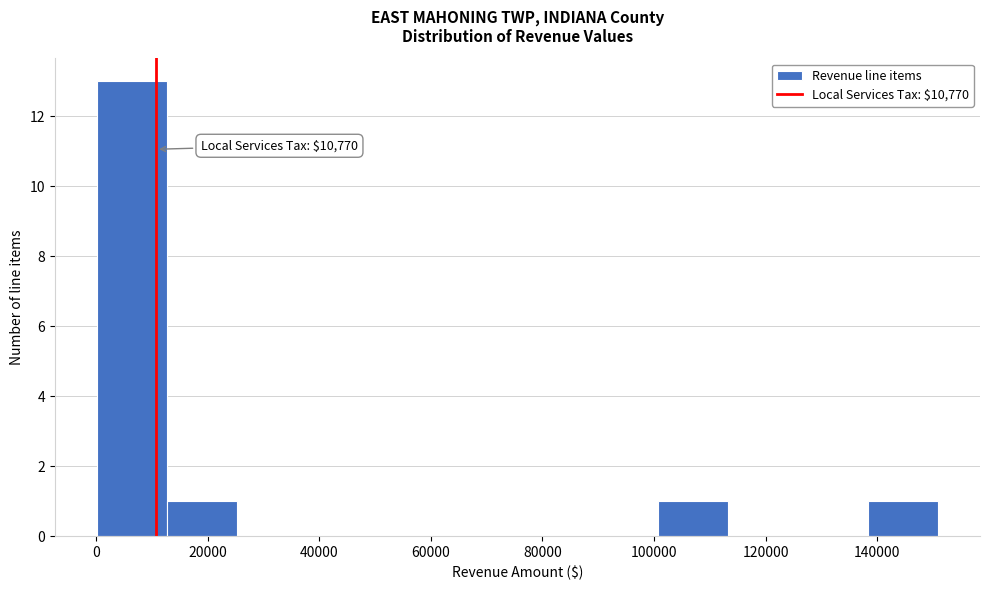

Over which range of the x-axis is the bar tallest?

0 to 12000